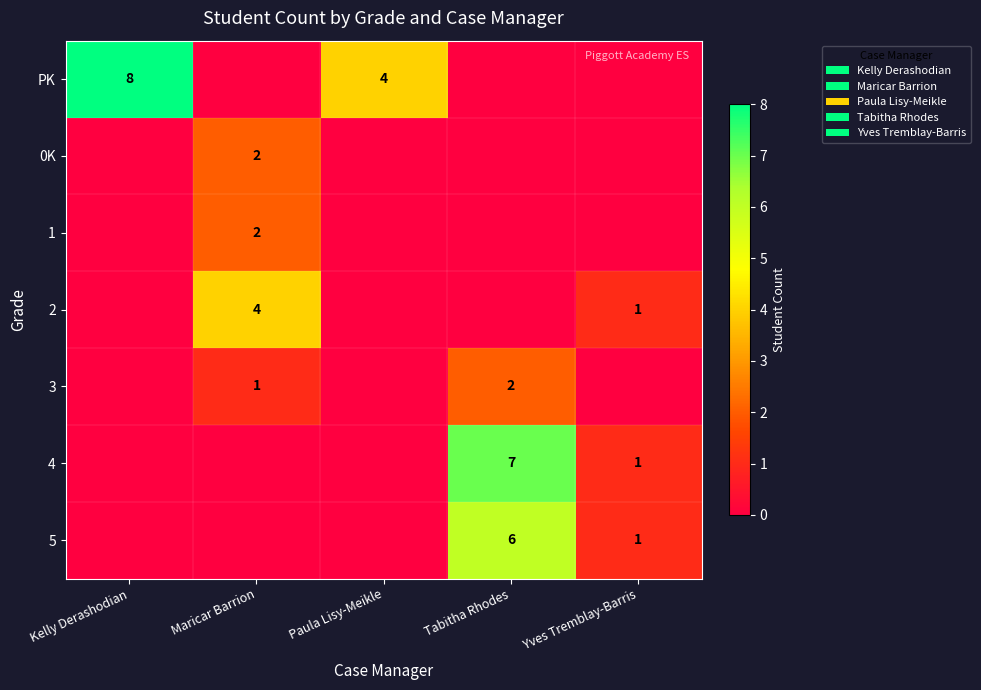

At how many categories does at least one series exceed 6?

2